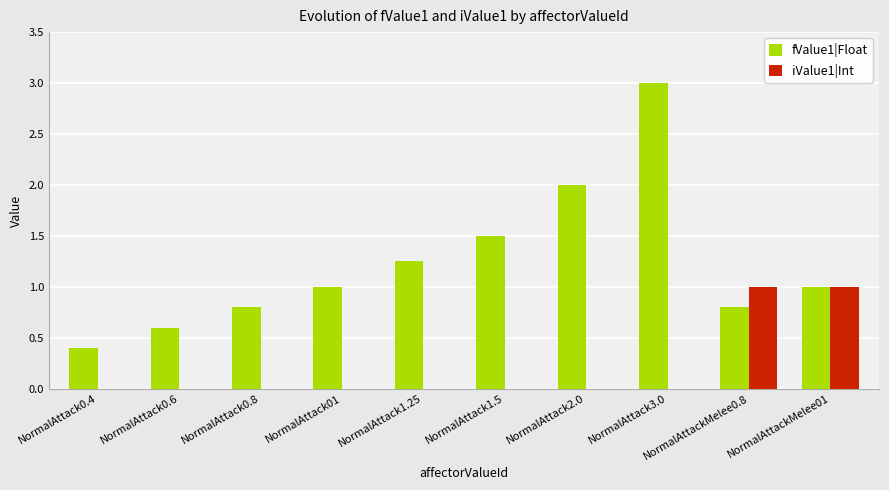

What is the total value across all series at NormalAttack2.0?

2.0